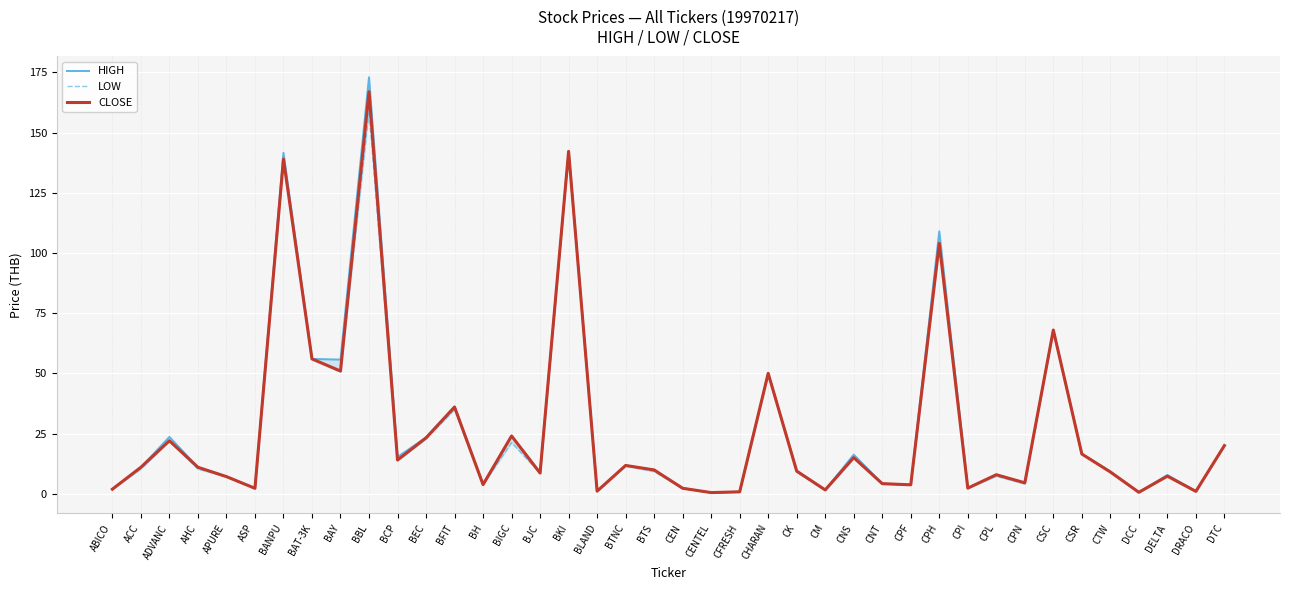

What is the sum of all LOW values?

1053.2